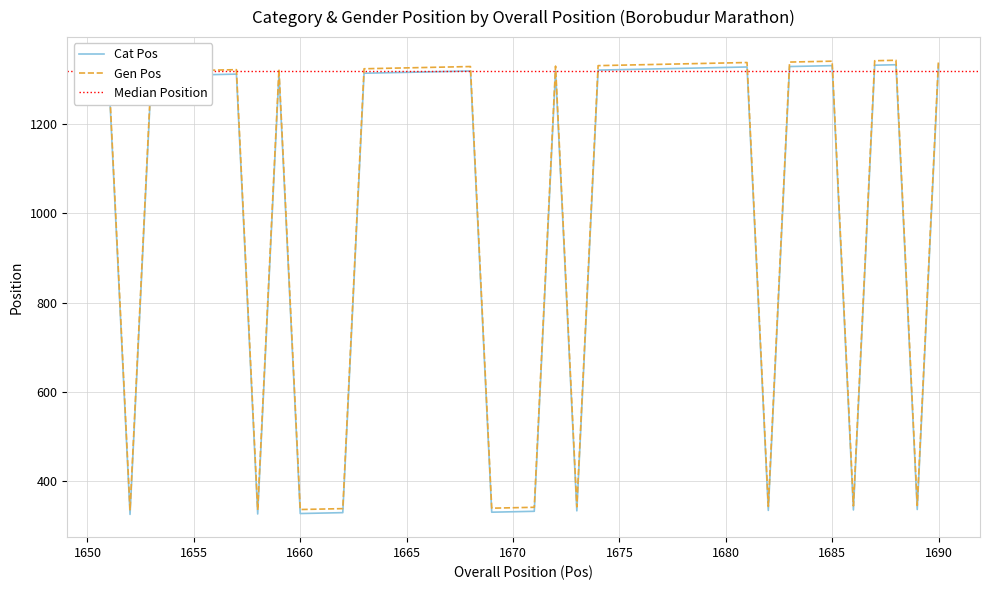

At which label is Cat Pos closest to 830?

1651